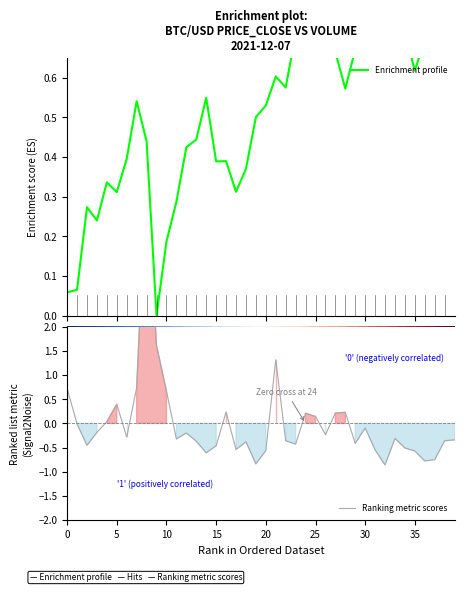

At which category does the chart reach its minimum across all series?

32